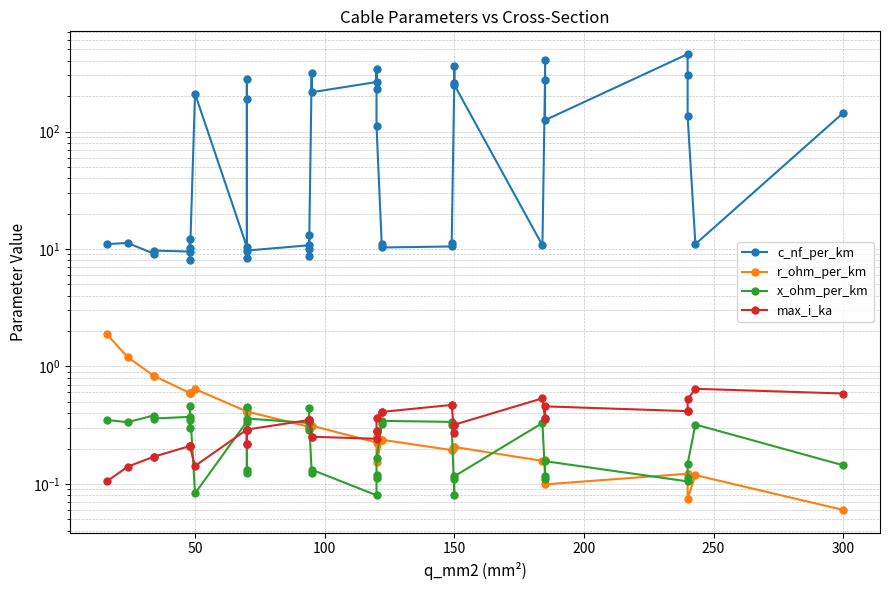

What is the label of the 40th point from the left?

300